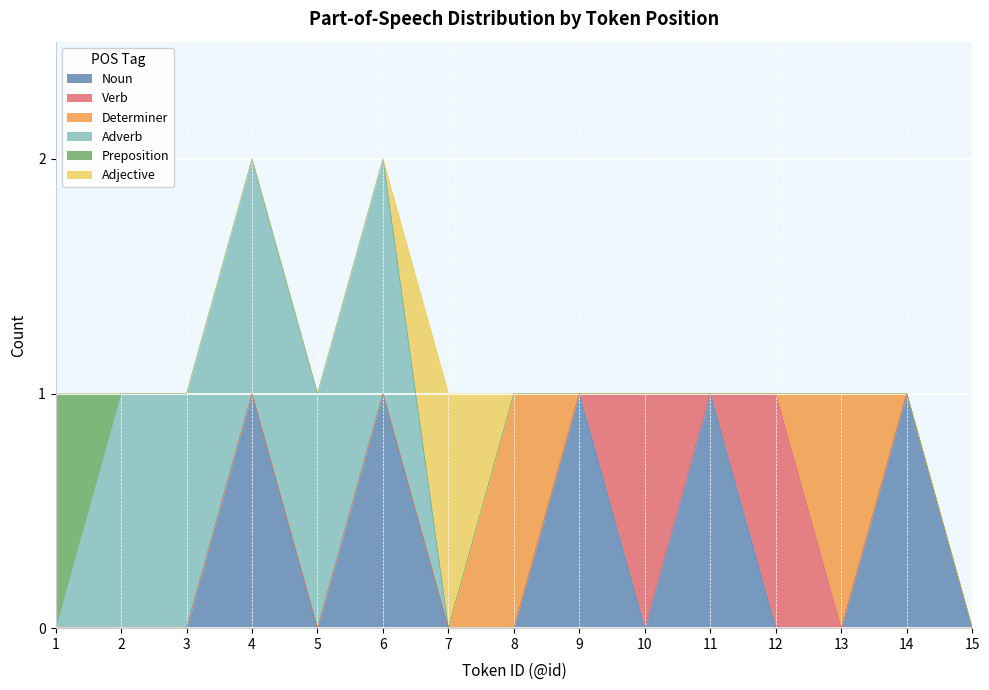

What is the spread (max minus min) of values at 8?

1